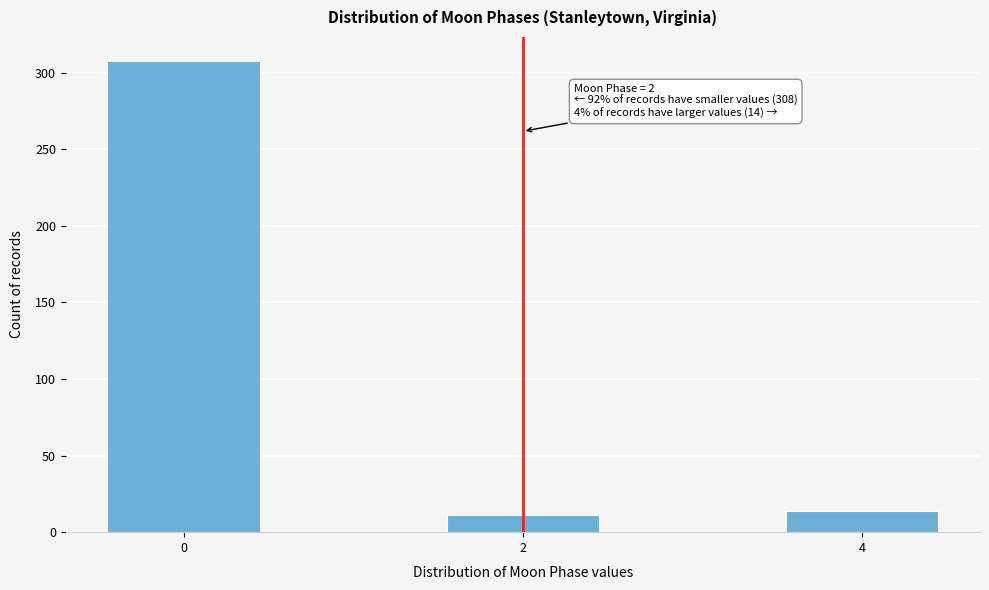

Over which range of the x-axis is the bar tallest?

-0.5 to 0.5